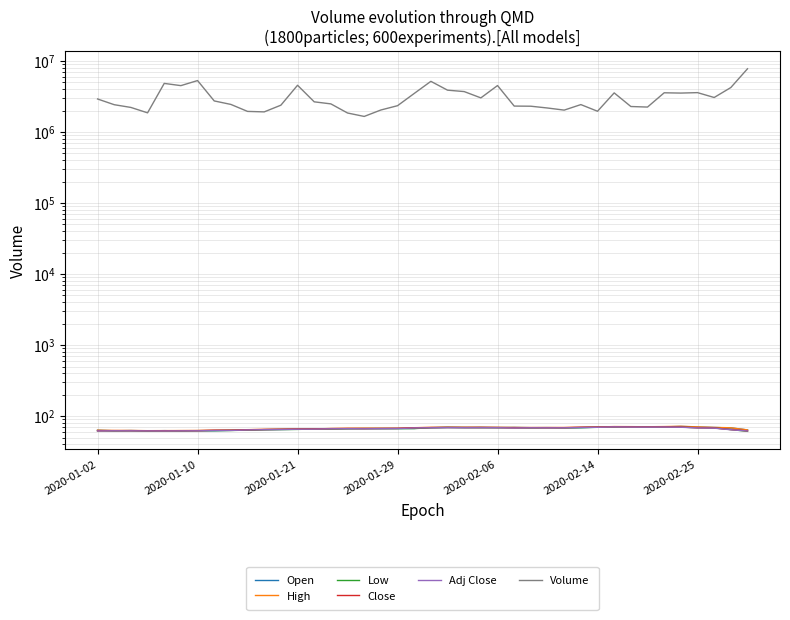

What is the sum of the Adj Close values at 15 and 20?

135.5